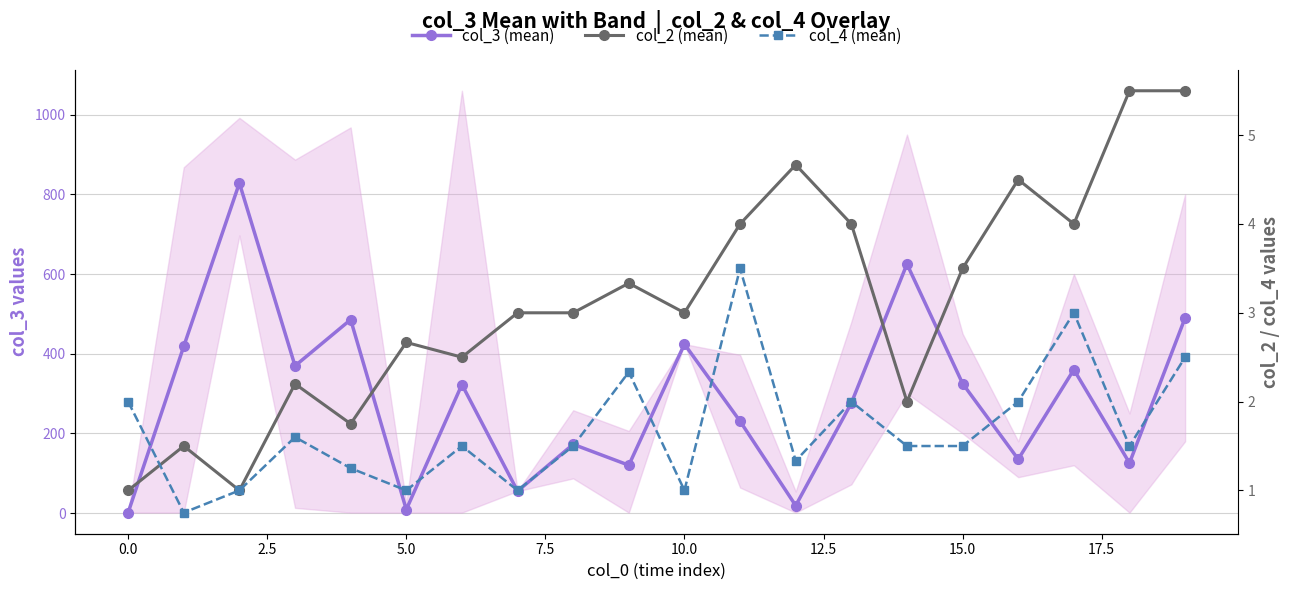

What is the value of the col_3 (mean) point at the 13th from the left?

18.7